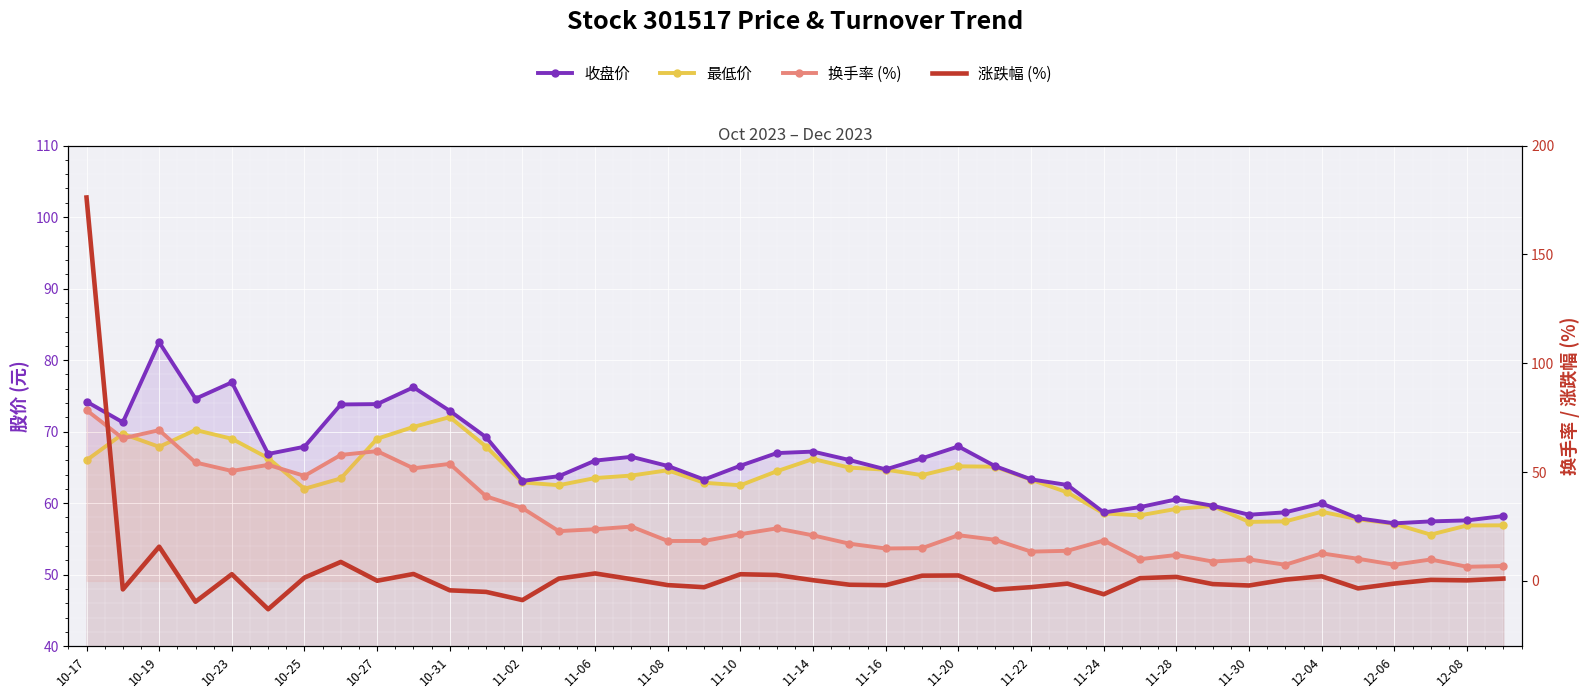

In 最低价, how many points are higher than both neighbors (excluding endpoints)?

8